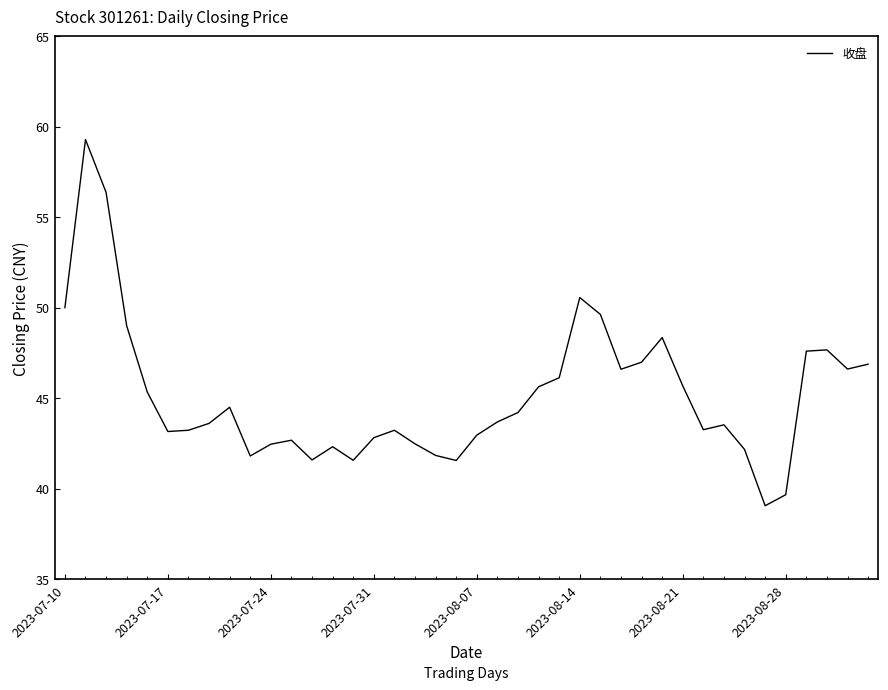

Count the number of data series in this chart.

1